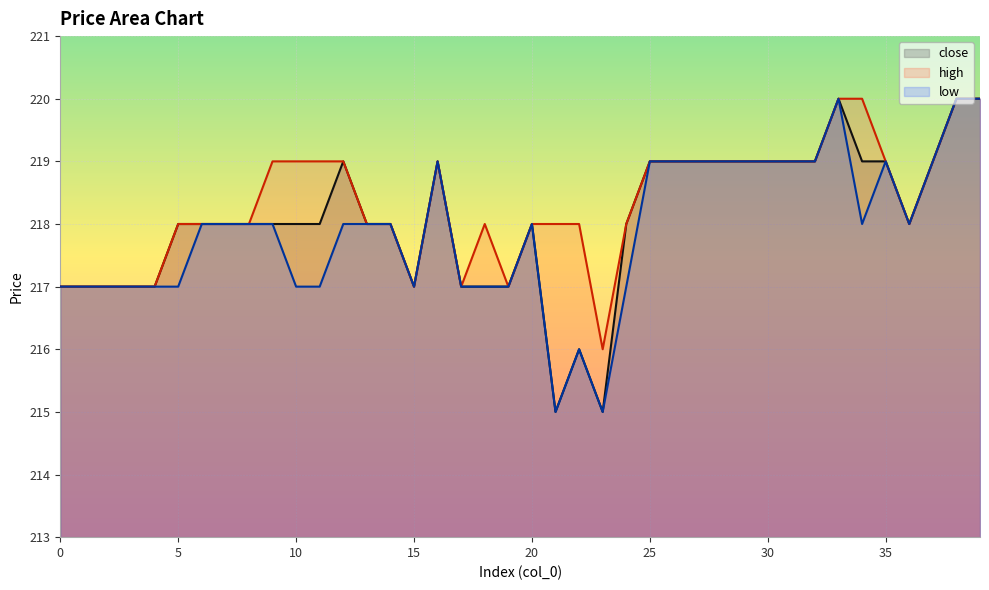

The close series shows 217 at 4. True or false?

True